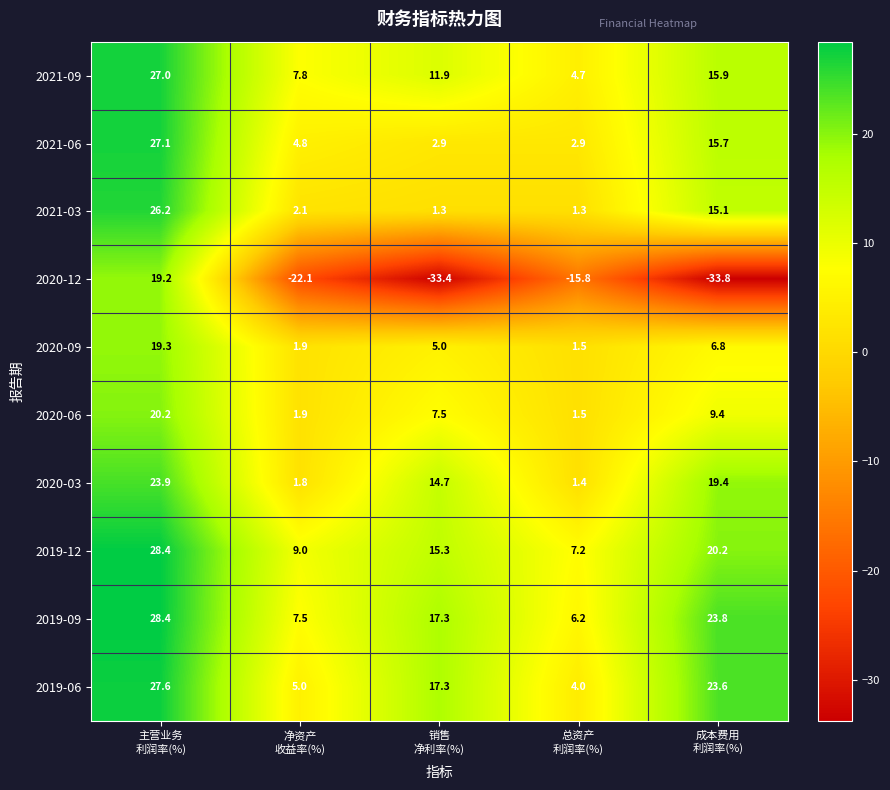

Which series has the largest range (max minus min)?

2020-12